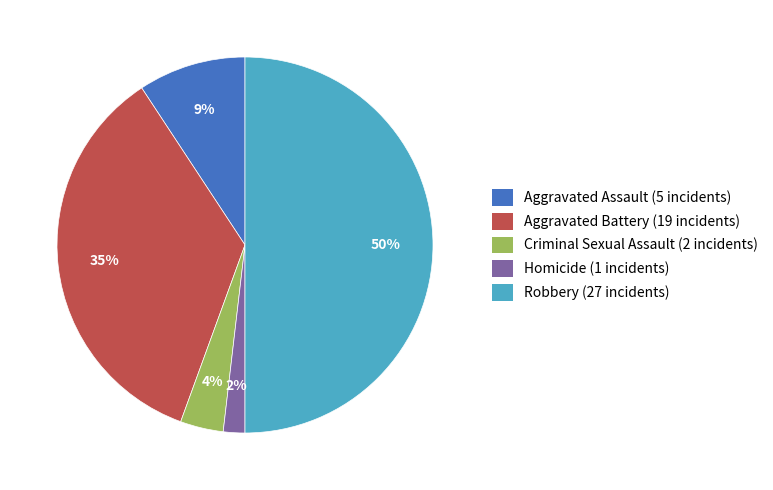

Is the sum of Aggravated Assault and Criminal Sexual Assault greater than half?

No